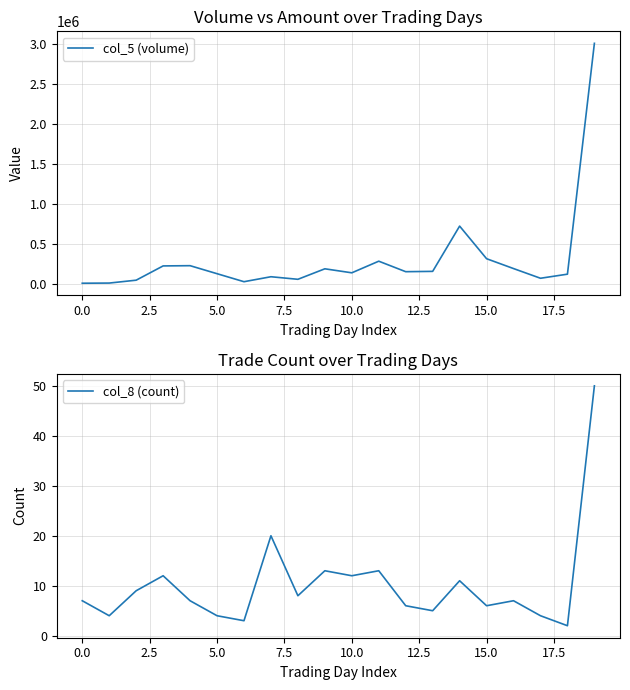

Rank the series by their average value, from lowest to highest.

col_8 (count), col_5 (volume)